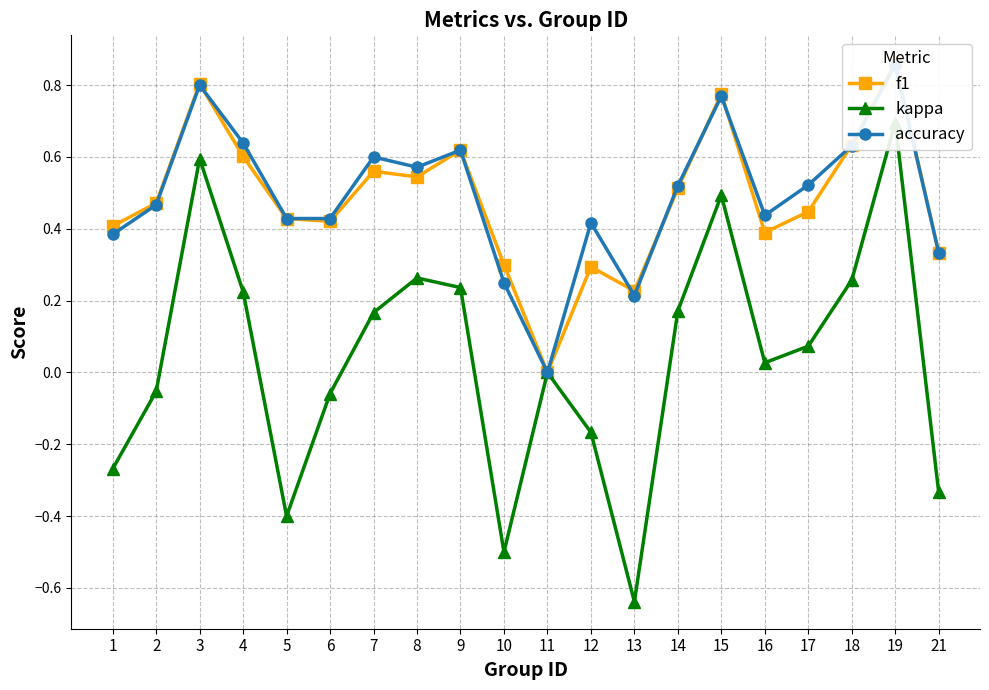

Which series has the largest total across all categories?

accuracy